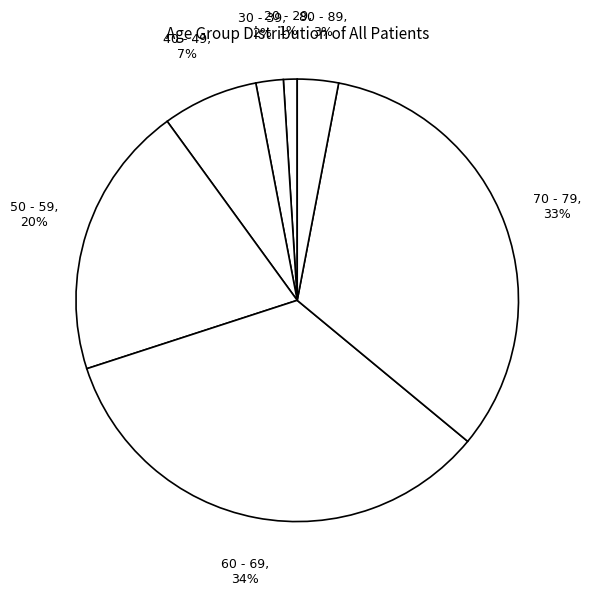

Which slice is the largest?

60 - 69